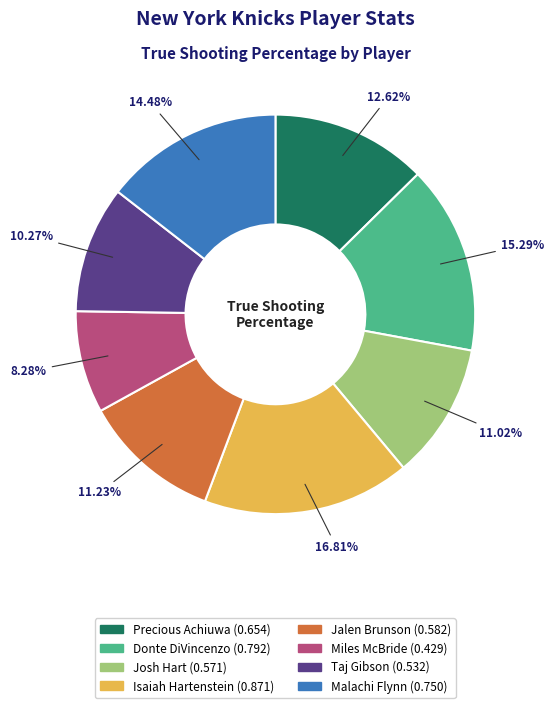

To the nearest percent, what is the difference between the largest and smallest slice percentages?

9%